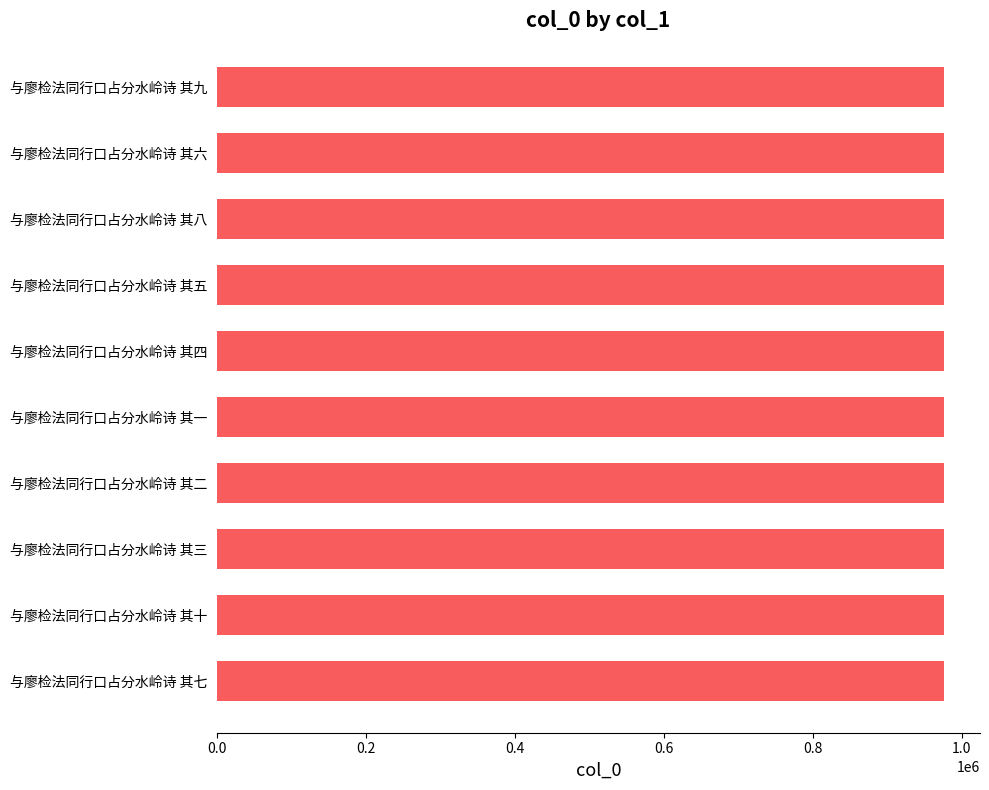

What is the sum of all values?

9760405